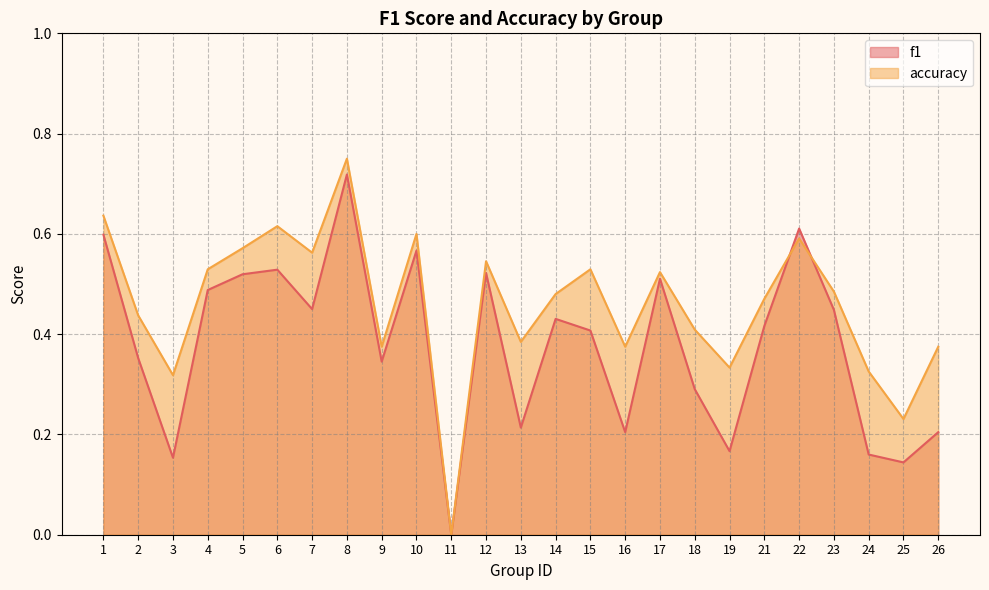

What is the maximum value shown in the chart?

0.8